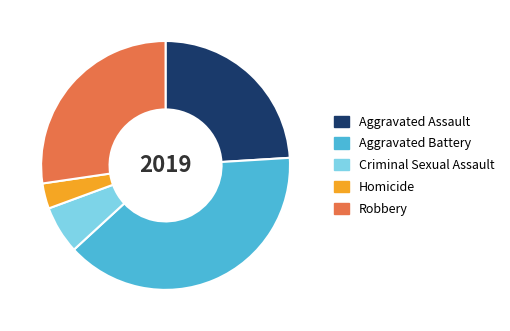

Rank the categories by value from highest to lowest.

Aggravated Battery, Robbery, Aggravated Assault, Criminal Sexual Assault, Homicide